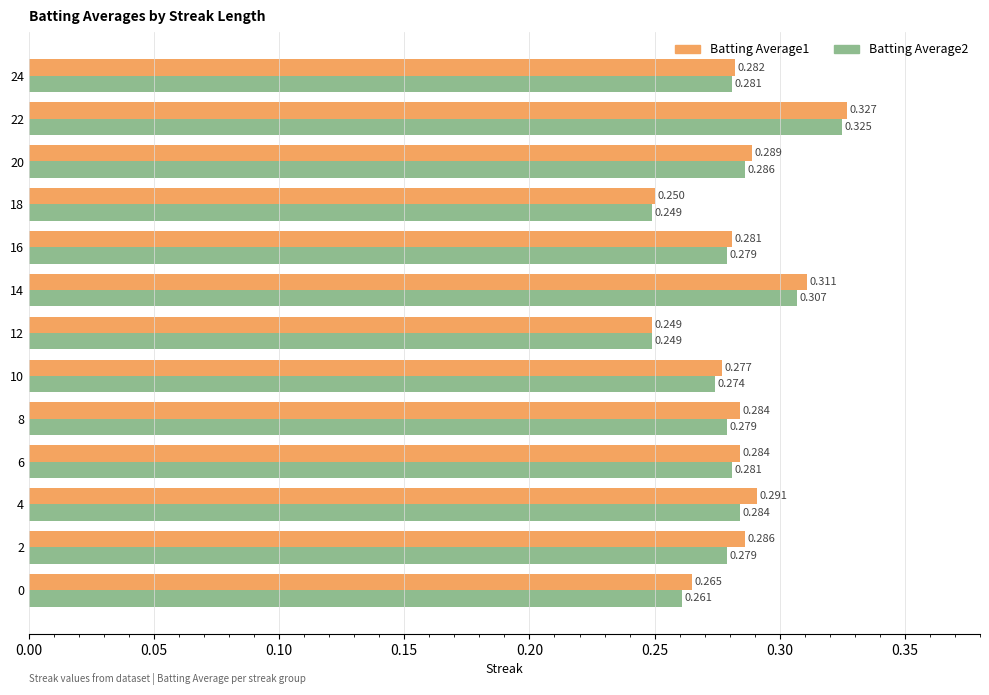

Is the value of Batting Average2 at 16 greater than the value of Batting Average1 at 14?

No